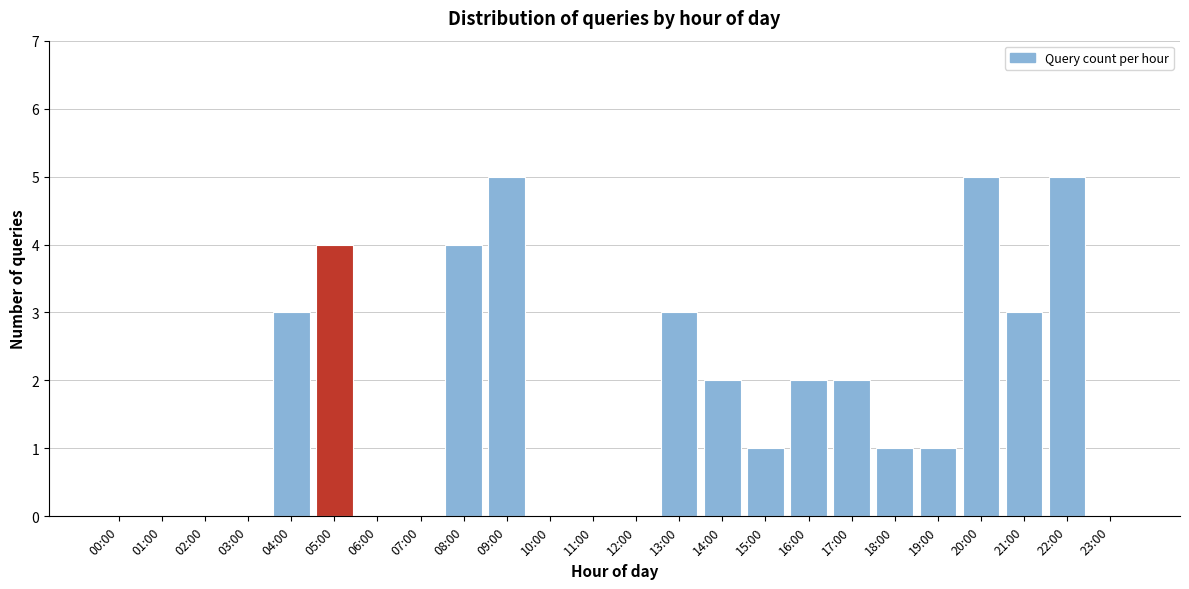

Reading left to right, what are all the values shown in this chart?

00:00=0	01:00=0	02:00=0	03:00=0	04:00=3	05:00=4	06:00=0	07:00=0	08:00=4	09:00=5	10:00=0	11:00=0	12:00=0	13:00=3	14:00=2	15:00=1	16:00=2	17:00=2	18:00=1	19:00=1	20:00=5	21:00=3	22:00=5	23:00=0